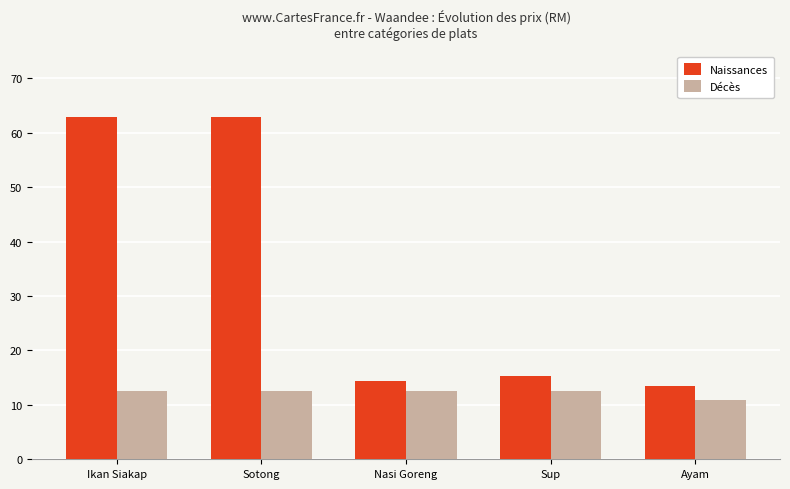

What is the difference between the maximum and minimum values in the Naissances series?

49.3